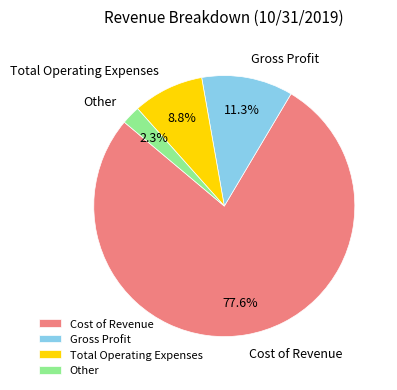

How many segments does this pie chart have?

4